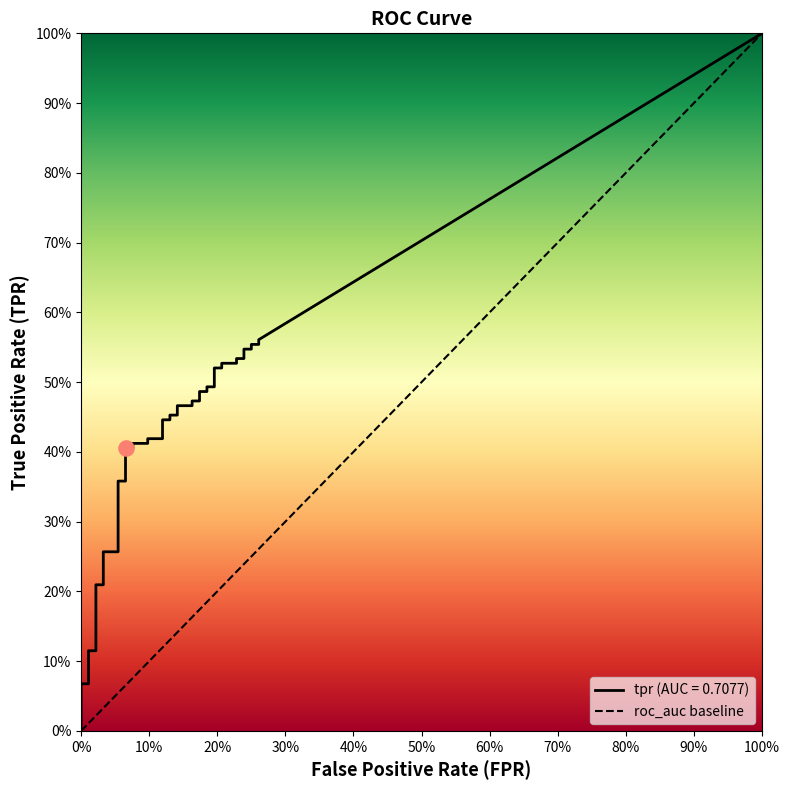

Which series contains the highest Y value?

tpr